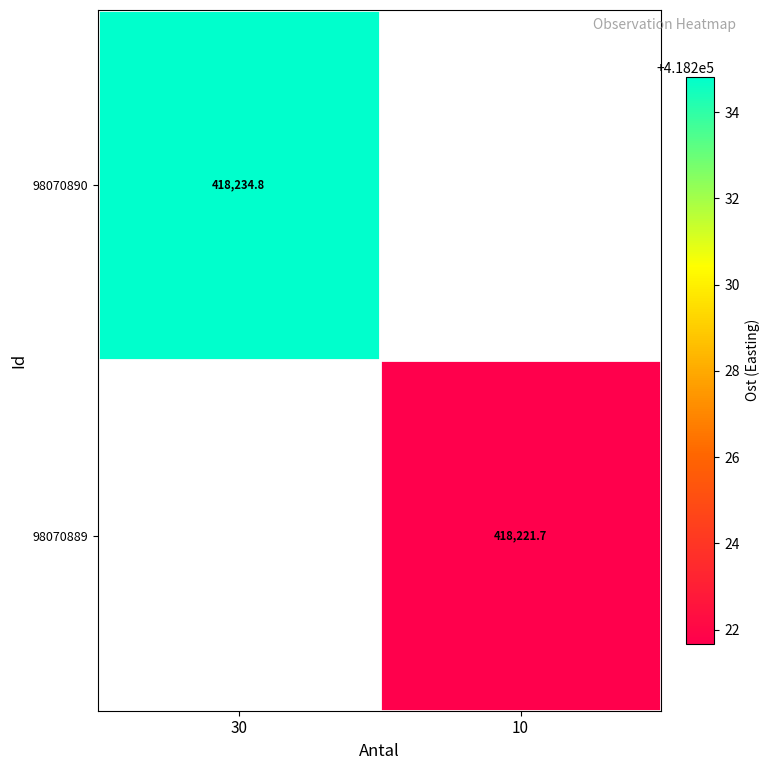

Count the number of data series in this chart.

2